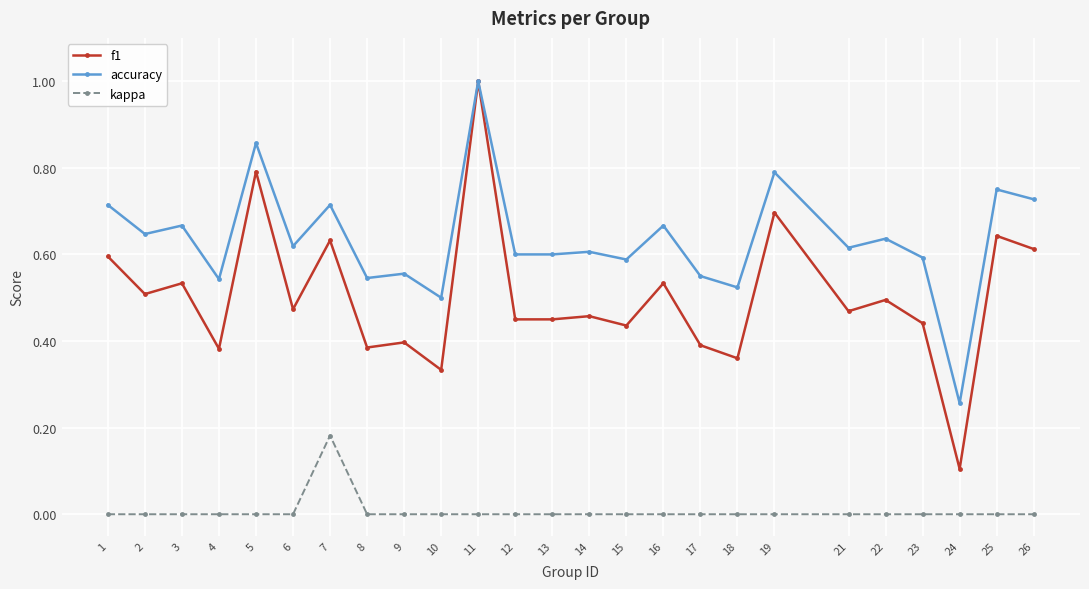

Between 10 and 24, which series saw the biggest shift?

accuracy